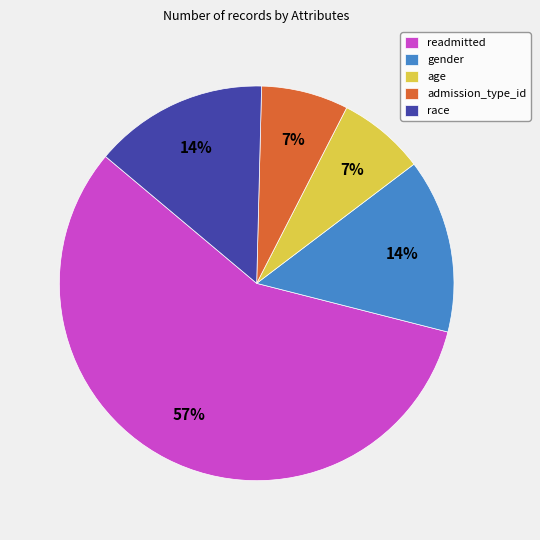

Does readmitted represent more than half of the total?

Yes